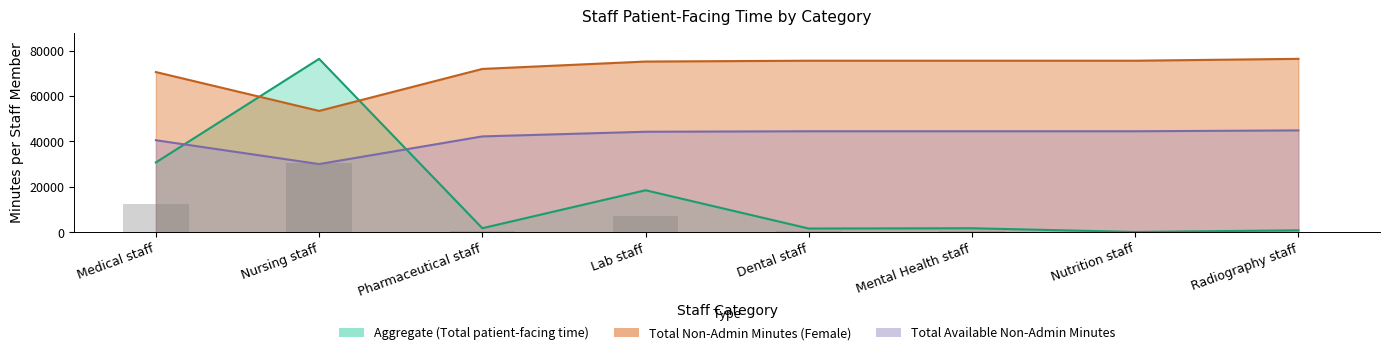

What position from the right is Pharmaceutical staff?

6